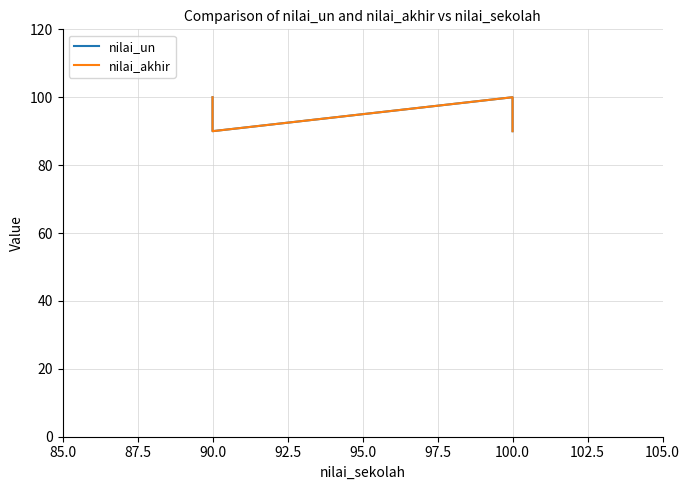

What is the smallest value displayed?

90